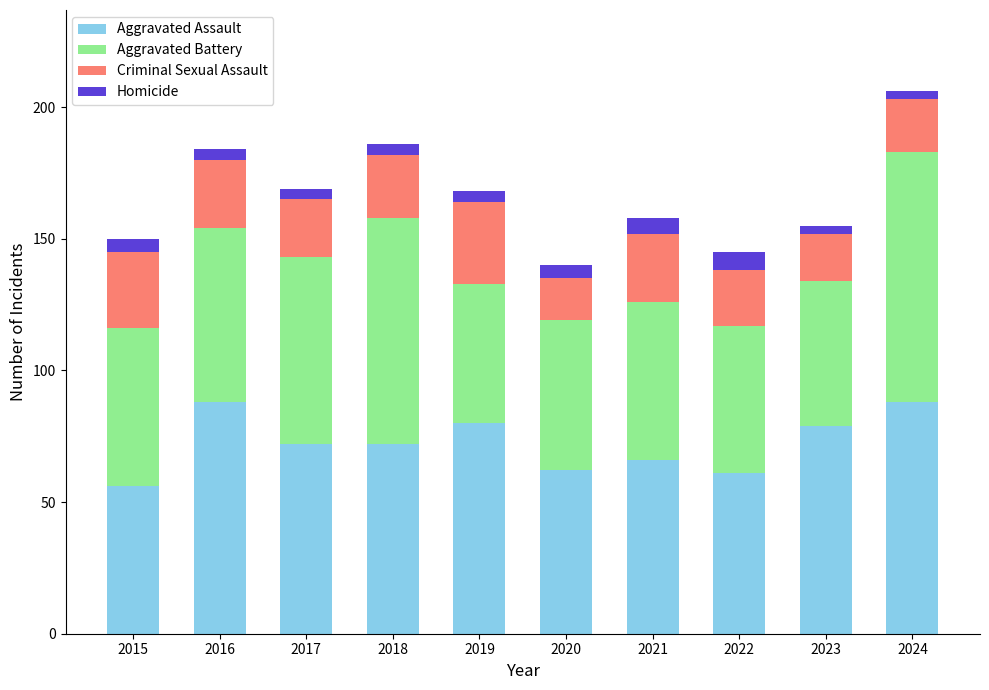

True or false: Aggravated Assault has a value of 28 at 2022.

False